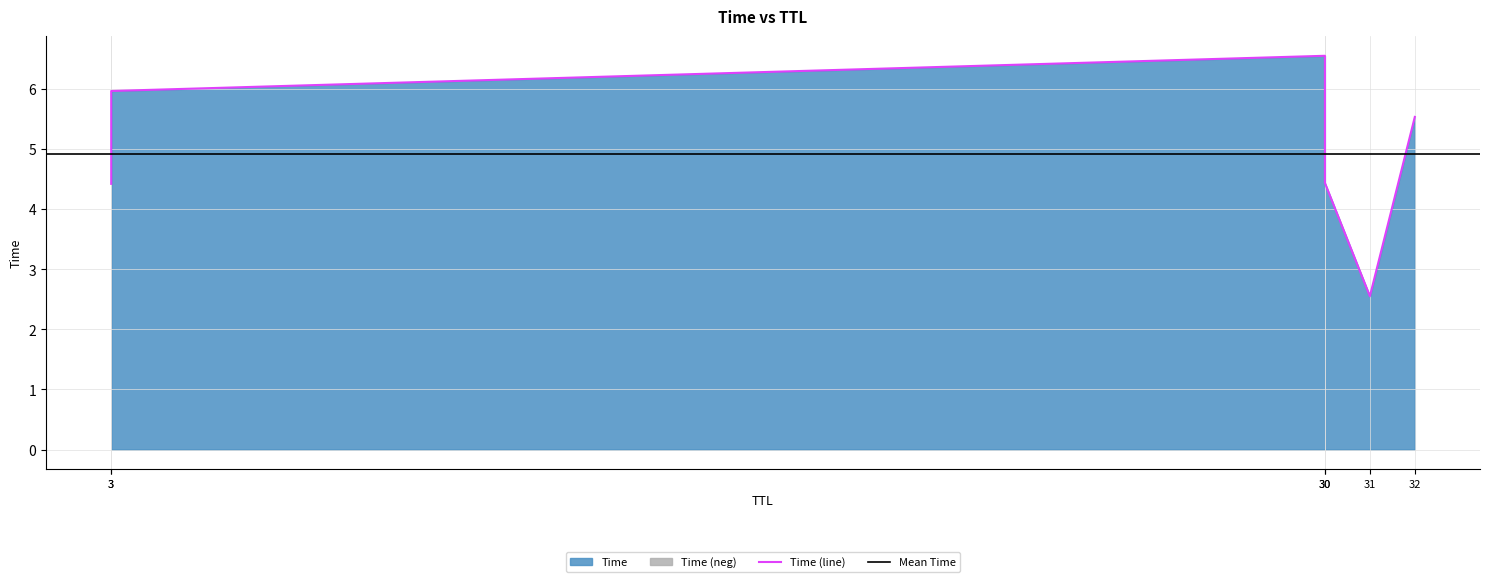

What is the difference between the maximum and second lowest values?

2.1